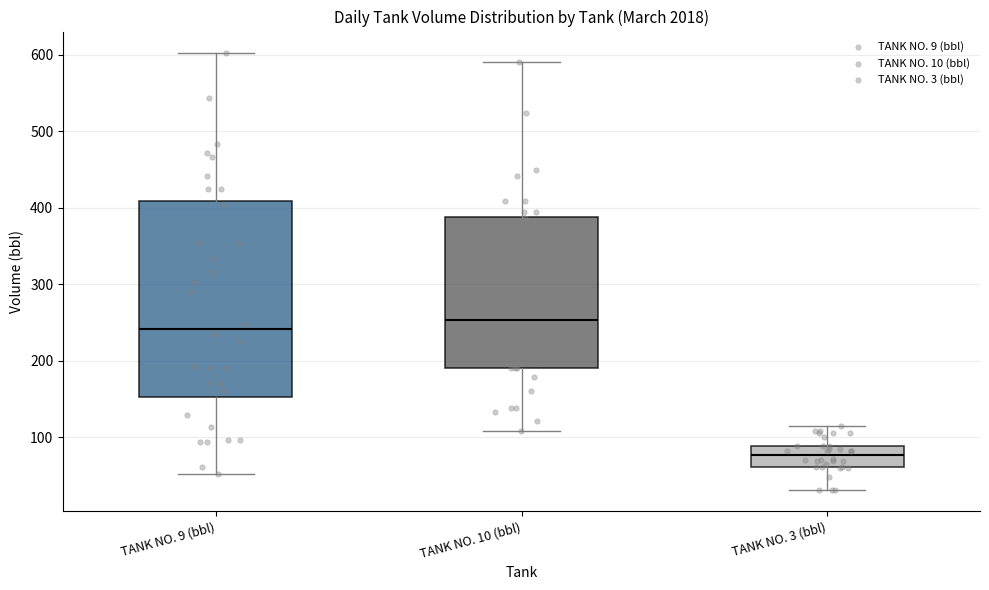

Reading left to right, transcribe this box plot: for each box, give where its median line is, the range the box spans, and where its two whiskers end, as read against the y-axis. The values are not printed on the chart, so give them approximately, as read against the axis.

TANK NO. 9 (bbl): median 240, box 150 to 410, whiskers 50 to 600
TANK NO. 10 (bbl): median 250, box 190 to 390, whiskers 110 to 590
TANK NO. 3 (bbl): median 80, box 60 to 90, whiskers 30 to 120